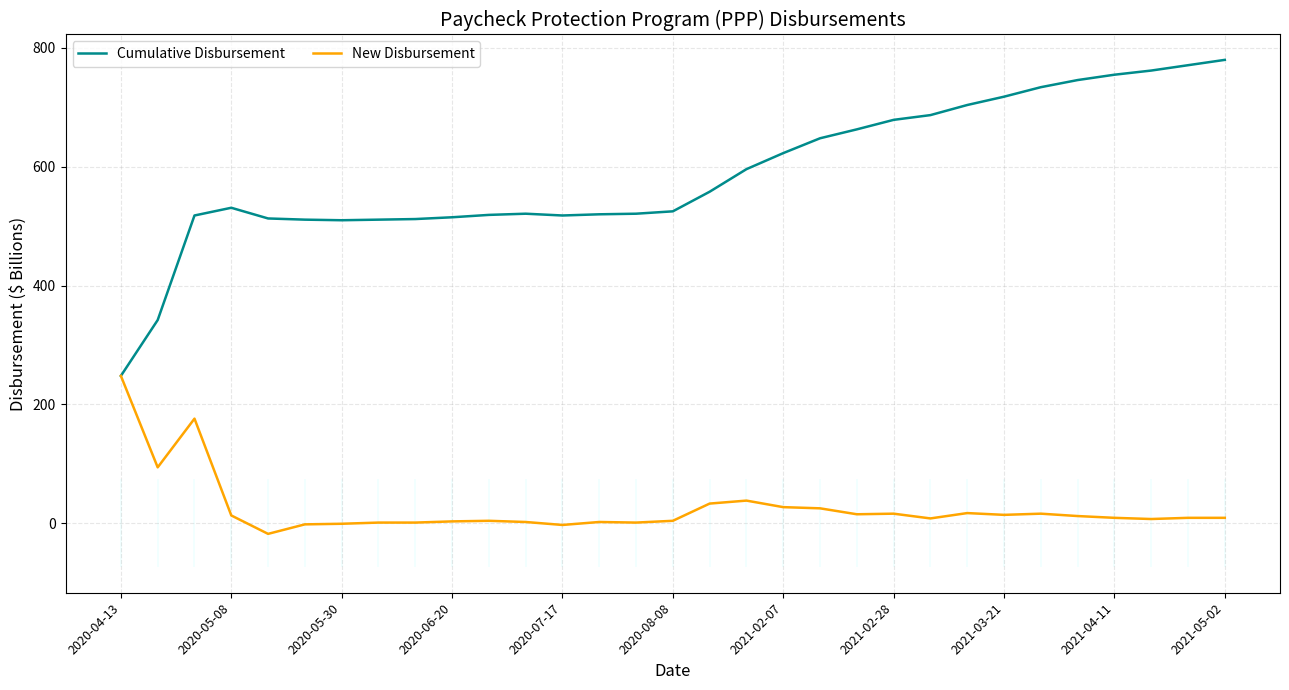

What is the sum of all Cumulative Disbursement values?

18259